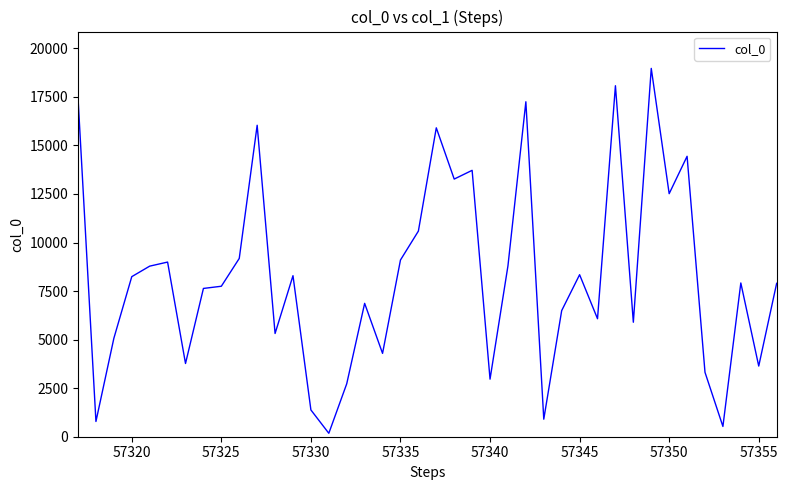

What is the greatest value displayed?

18968